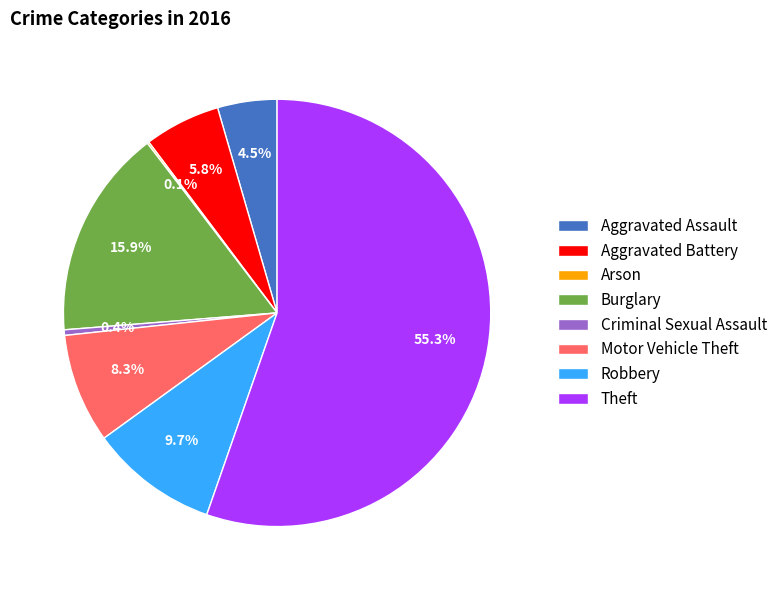

To the nearest percent, what portion does Aggravated Battery represent?

6%